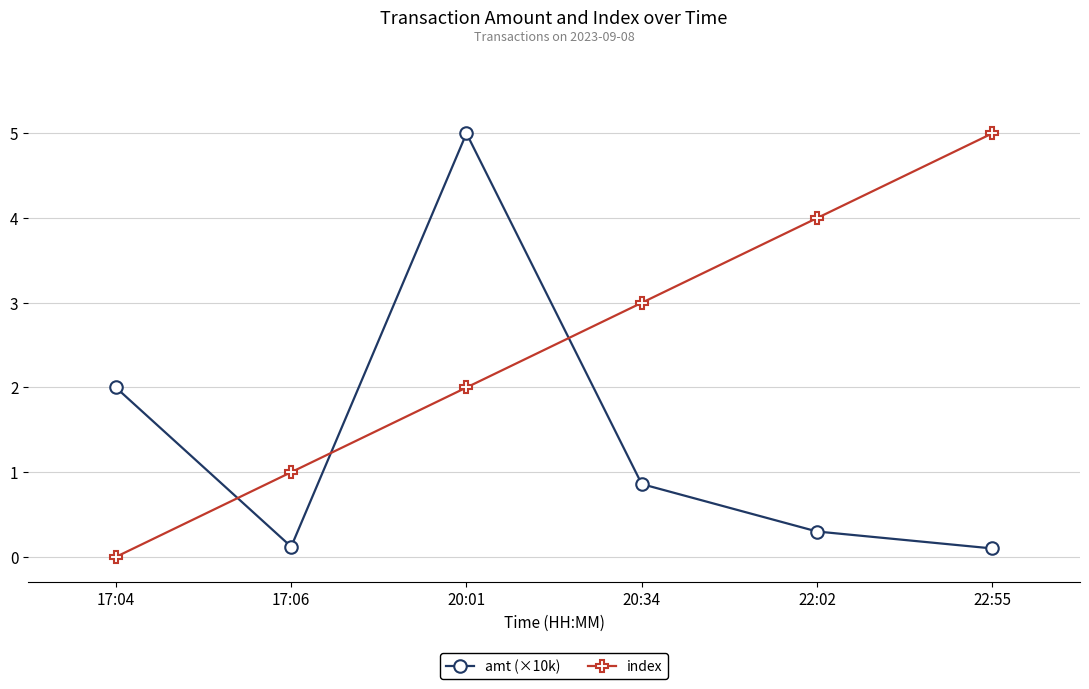

What are all the series names shown in the legend?

amt (×10k), index